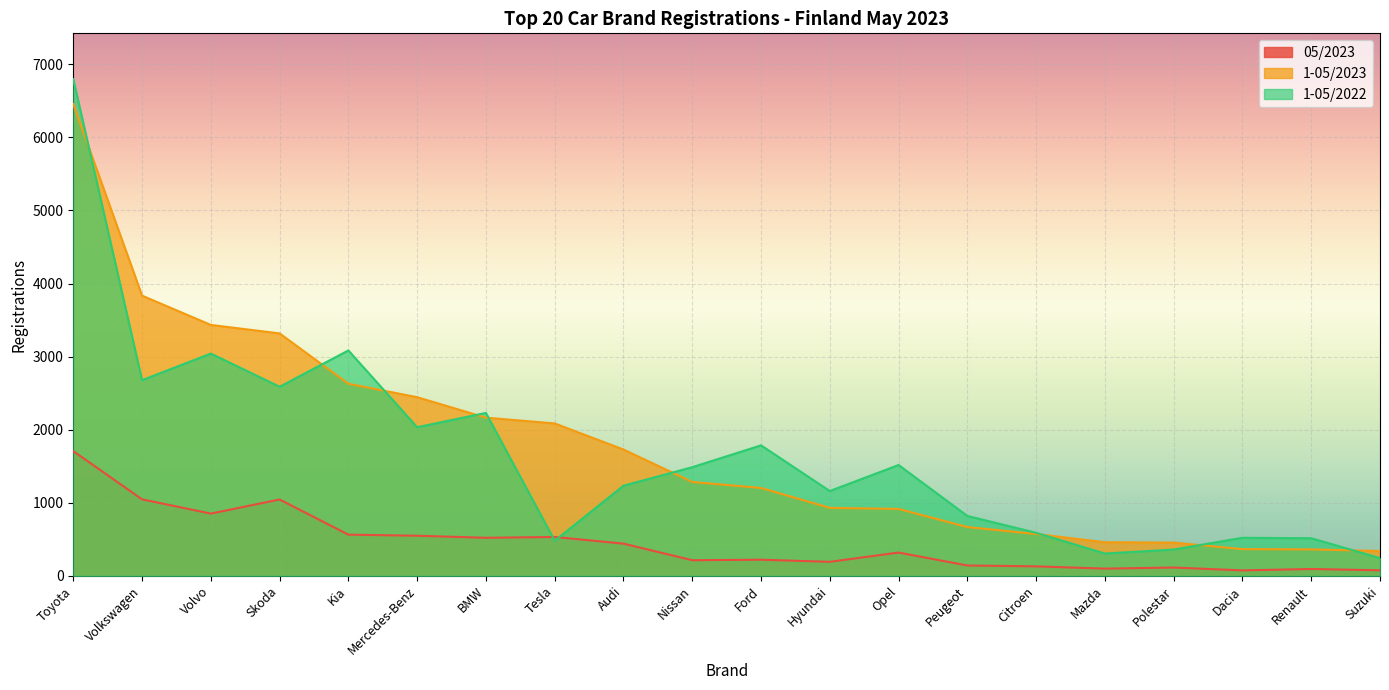

True or false: 1-05/2022 has a value of 306 at Mazda.

True